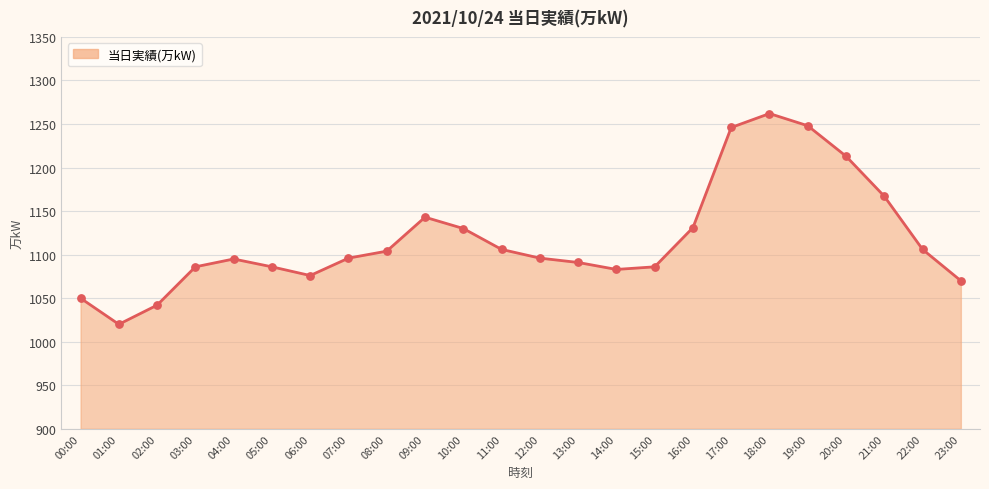

What is the change in value from 12:00 to 15:00?

-10